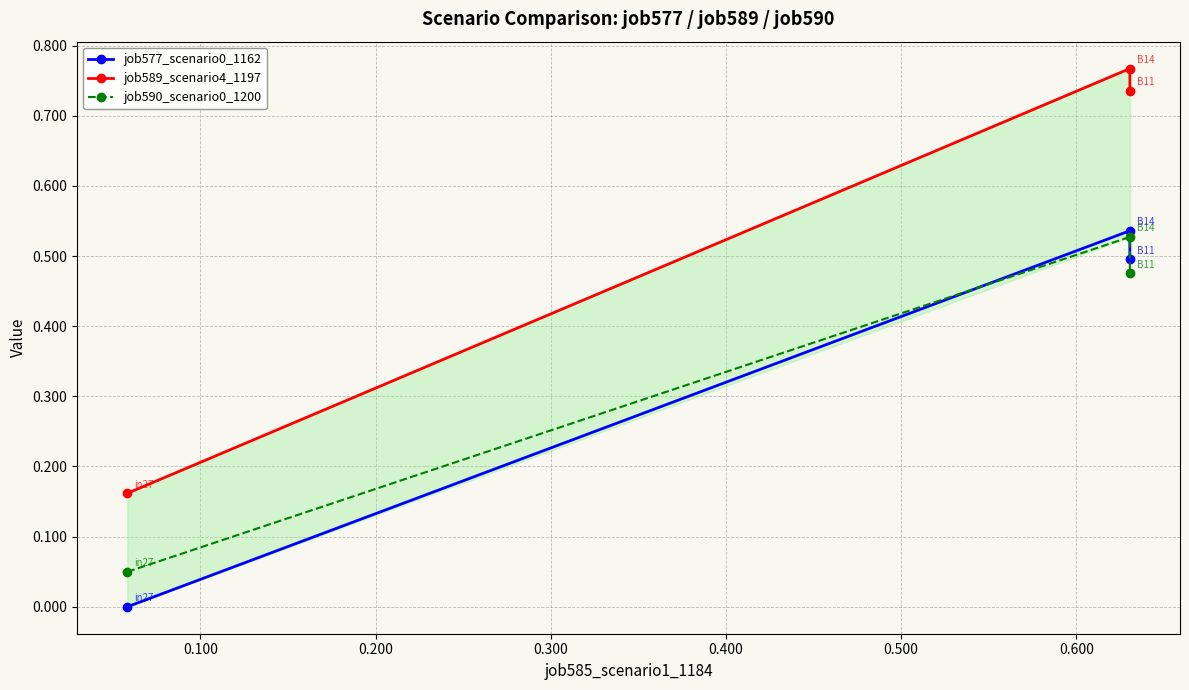

Is this an area chart (filled region under the line)?

No